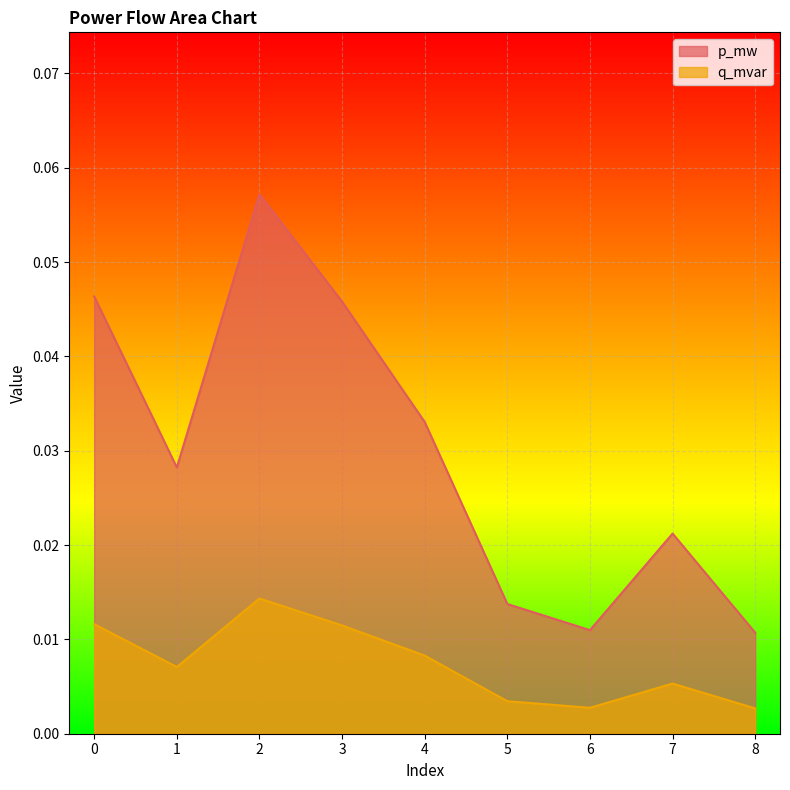

How many lines are shown in the chart?

2